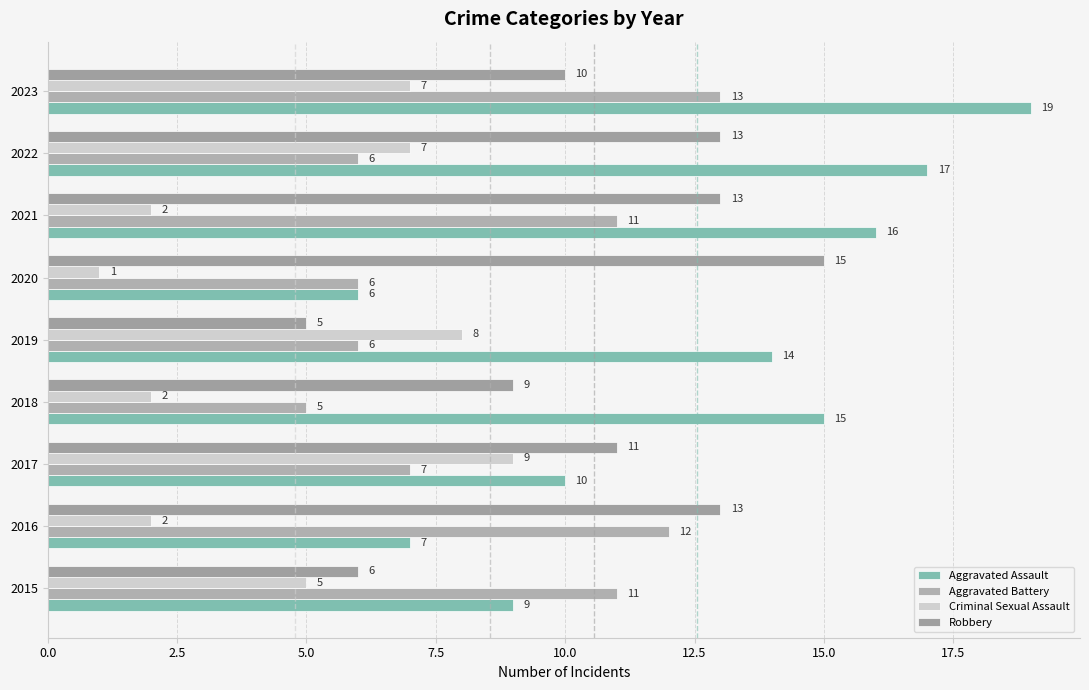

How many series are shown in this chart?

4